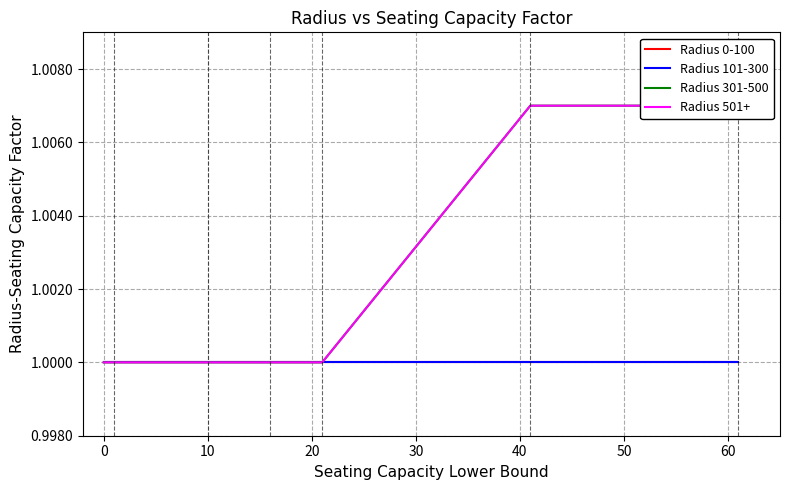

True or false: Radius 0-100 and Radius 101-300 intersect in this chart.

False